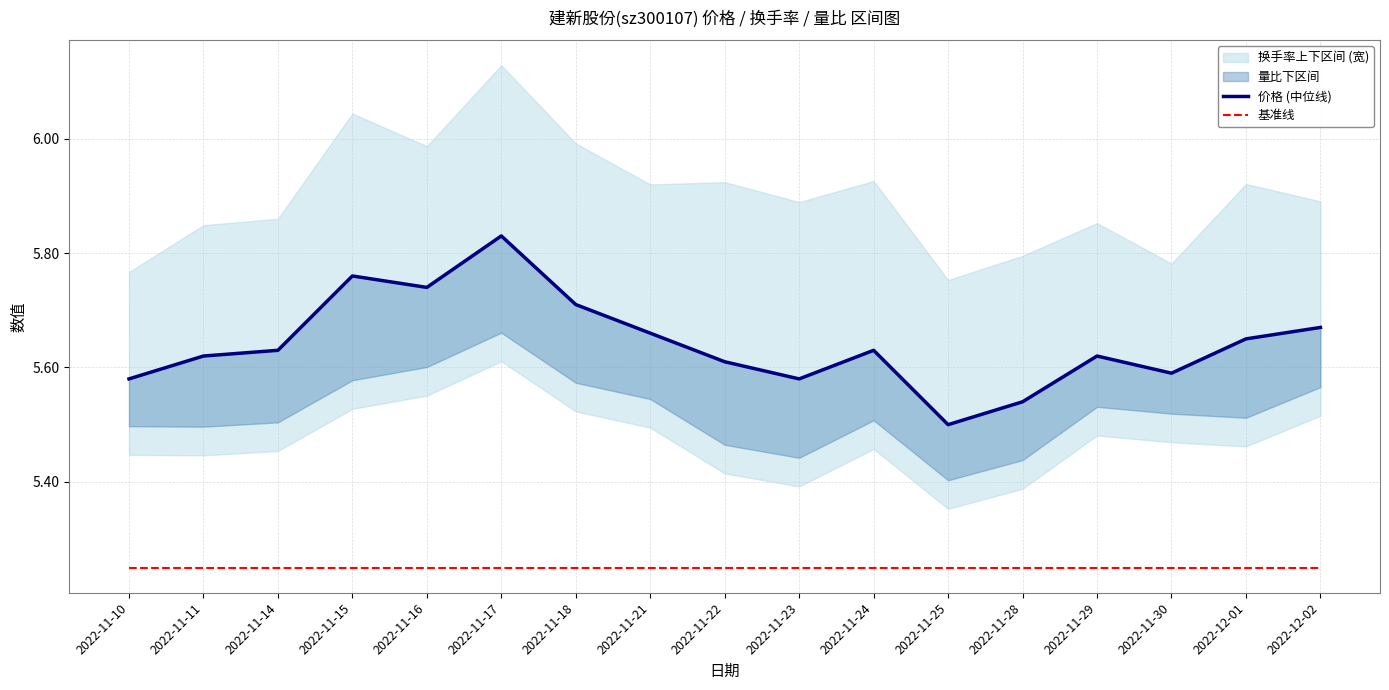

True or false: 基准线 and 价格 (中位线) intersect in this chart.

False